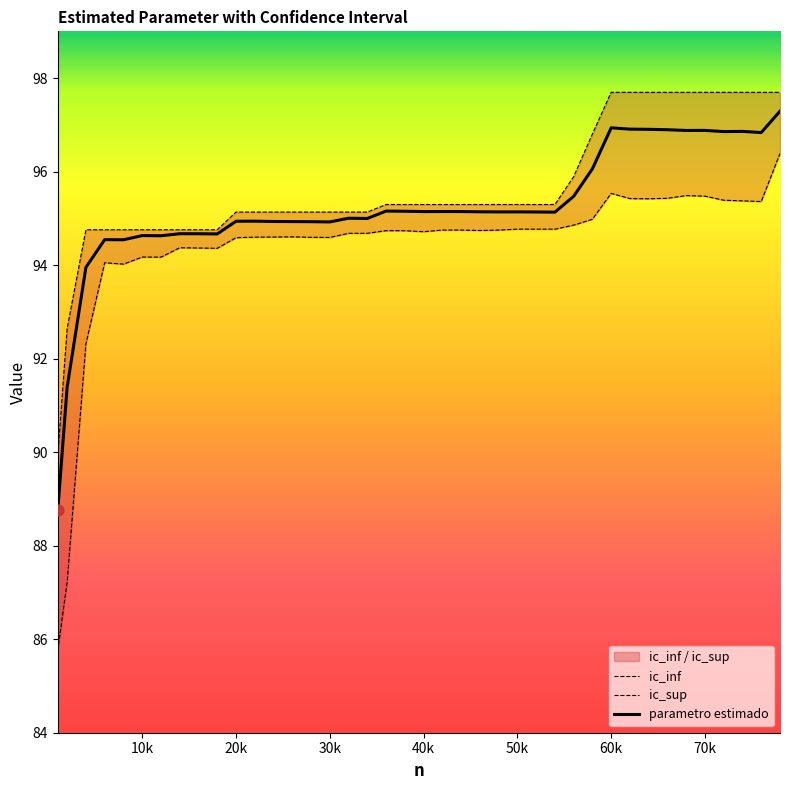

Which series reaches the minimum Y coordinate?

ic_inf